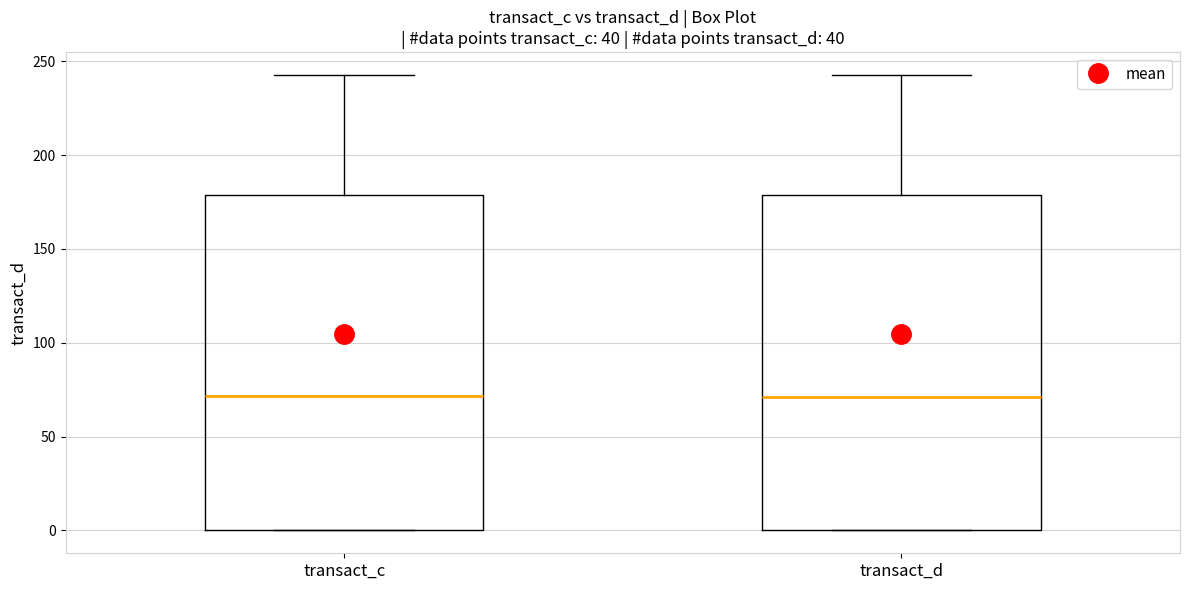

Reading left to right, read every box against the y-axis: the position of its median line, the range the box covers, and the ends of its whiskers. The values are not printed on the chart, so give them approximately, as read against the axis.

transact_c: median 70, box 0 to 180, whiskers 0 to 245
transact_d: median 70, box 0 to 180, whiskers 0 to 245